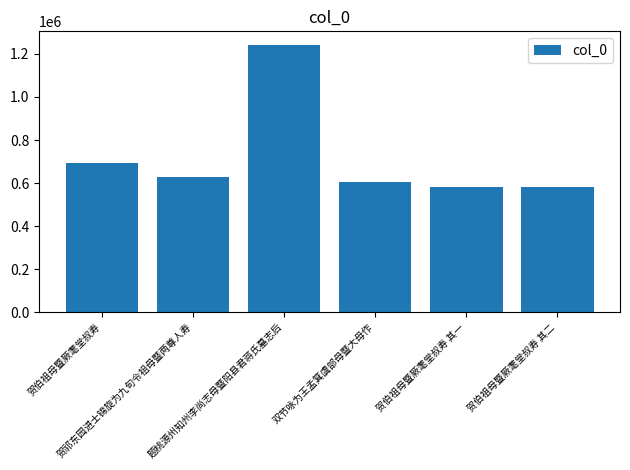

Where does the data first go above 627472?

贺伯祖母暨厥耄堂叔寿